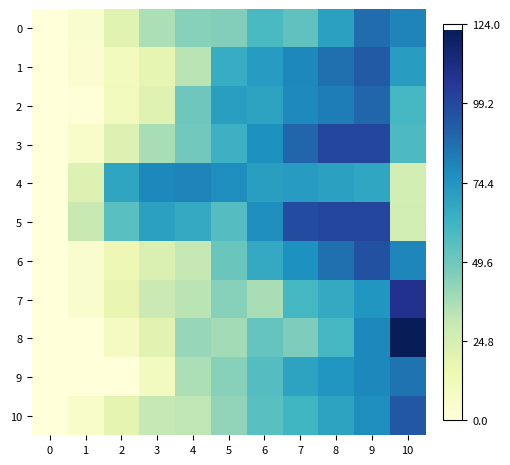

Reading right to left, list all the values displayed in this chart.

0: 10=80.0	9=87.0	8=70.0	7=53.0	6=59.0	5=45.0	4=44.0	3=36.0	2=20.5	1=5.0	0=0.0
1: 10=71.5	9=93.0	8=86.0	7=79.0	6=72.0	5=65.0	4=33.0	3=18.0	2=10.5	1=3.0	0=0.0
2: 10=60.1	9=88.9	8=82.2	7=78.5	6=69.0	5=71.0	4=50.0	3=21.0	2=11.0	1=1.0	0=0.0
3: 10=58.2	9=100.0	8=100.0	7=89.0	6=76.0	5=63.0	4=49.0	3=37.0	2=21.5	1=6.0	0=0.0
4: 10=25.4	9=67.6	8=70.1	7=71.9	6=71.0	5=77.0	4=80.0	3=79.0	2=68.0	1=22.0	0=0.0
5: 10=26.4	9=100.0	8=100.0	7=98.0	6=77.0	5=56.0	4=66.0	3=70.0	2=55.0	1=30.0	0=0.0
6: 10=79.5	9=96.0	8=86.0	7=76.0	6=66.0	5=51.0	4=31.0	3=23.0	2=14.0	1=5.0	0=0.0
7: 10=108.3	9=74.0	8=66.0	7=60.0	6=37.0	5=44.0	4=33.0	3=29.0	2=17.0	1=5.0	0=0.0
8: 10=122.2	9=79.0	8=60.0	7=46.0	6=52.0	5=38.0	4=41.0	3=20.0	2=9.5	1=0.0	0=0.0
9: 10=85.2	9=79.0	8=74.0	7=69.0	6=56.0	5=44.0	4=36.0	3=10.0	2=0.0	1=0.0	0=0.0
10: 10=93.8	9=77.0	8=69.0	7=61.0	6=55.0	5=42.0	4=32.0	3=31.0	2=18.5	1=6.0	0=0.0